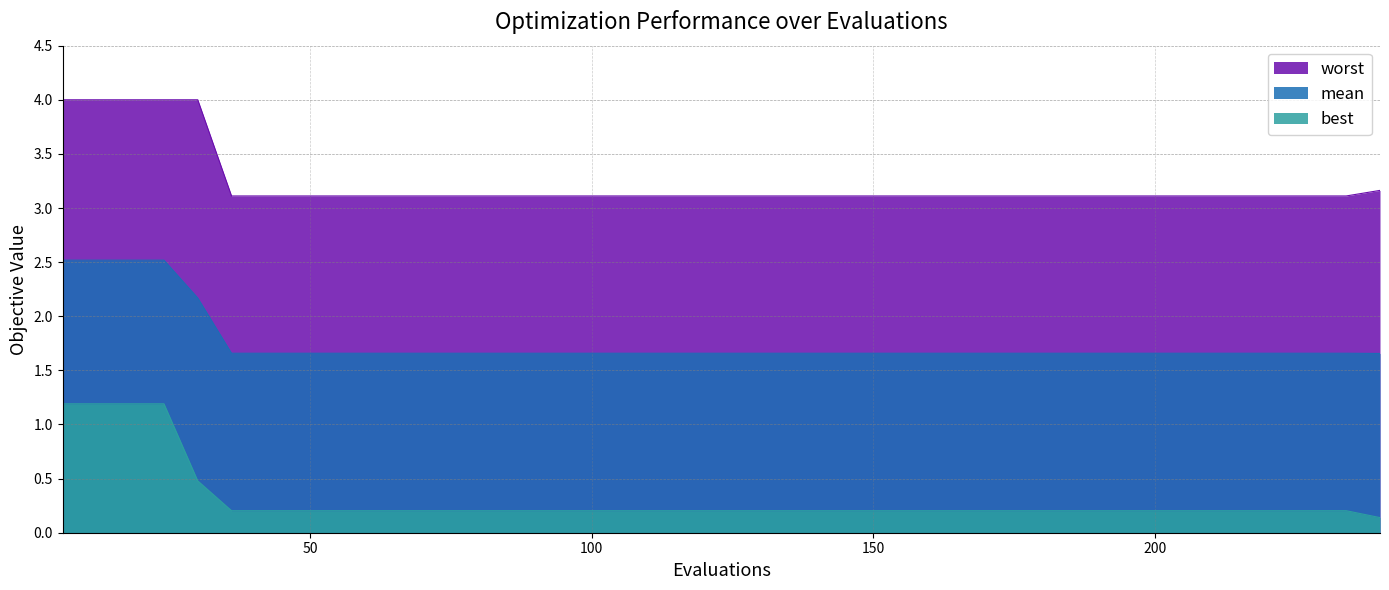

How many lines are shown in the chart?

3